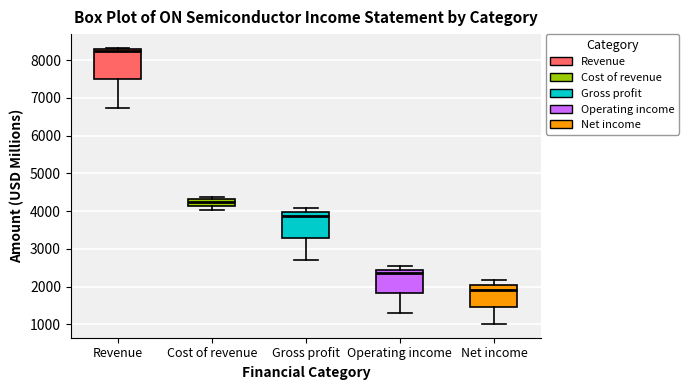

Reading left to right, transcribe this box plot: for each box, give where its median line is, the range the box spans, and where its two whiskers end, as read against the y-axis. The values are not printed on the chart, so give them approximately, as read against the axis.

Revenue: median 8300 (just below the box's upper edge), box 7500 to 8300, whiskers 6700 to 8300 (just above the box's upper edge)
Cost of revenue: median 4200, box 4100 to 4300, whiskers 4000 to 4400
Gross profit: median 3900, box 3300 to 4000, whiskers 2700 to 4100
Operating income: median 2400 (just below the box's upper edge), box 1800 to 2400, whiskers 1300 to 2500
Net income: median 1900, box 1500 to 2000, whiskers 1000 to 2200